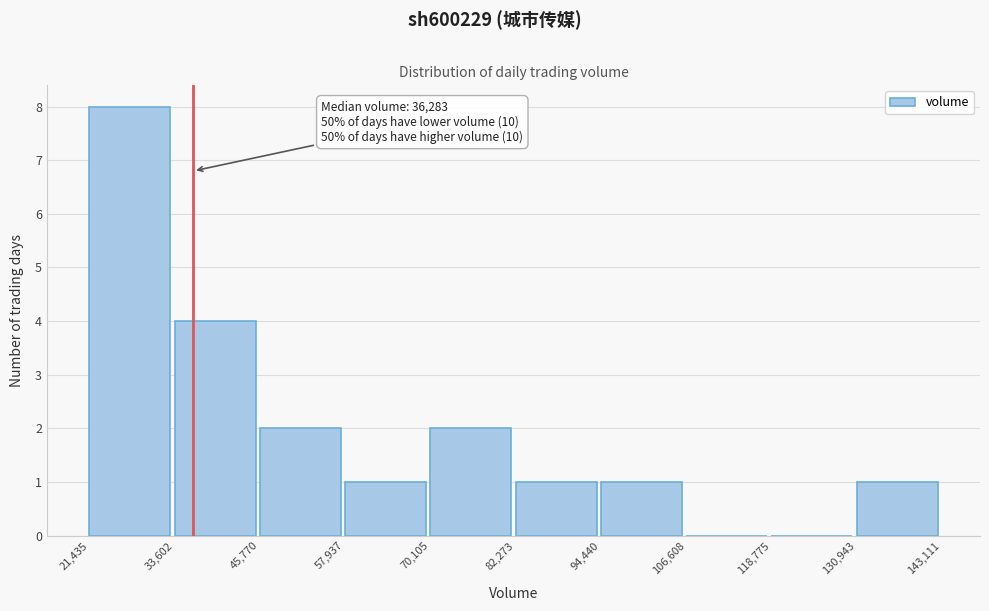

Which range on the x-axis has the tallest bar?

21,435 to 33,602